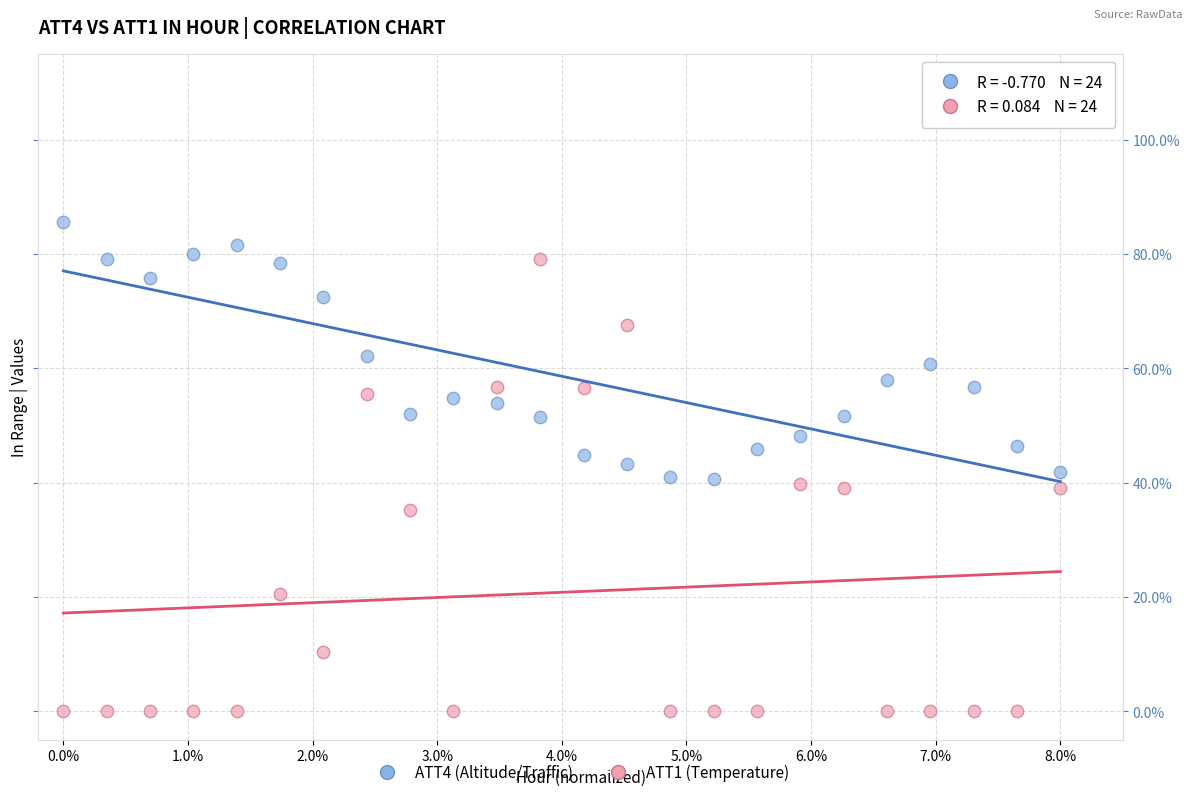

Which series contains the lowest Y value?

ATT1 (Temperature)